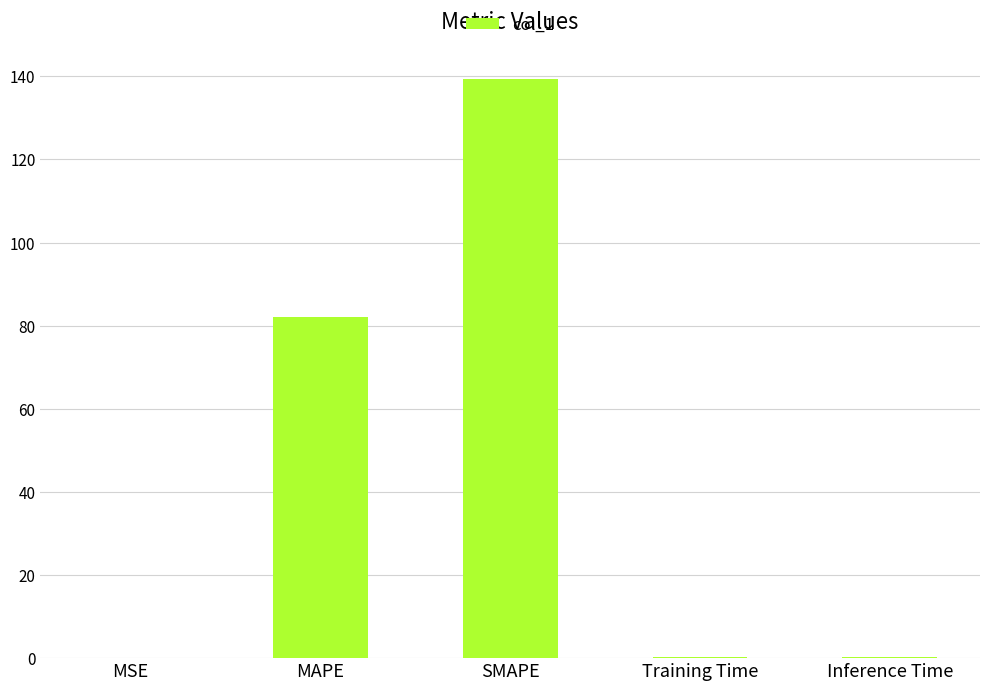

The value at MAPE is 36.9. True or false?

False